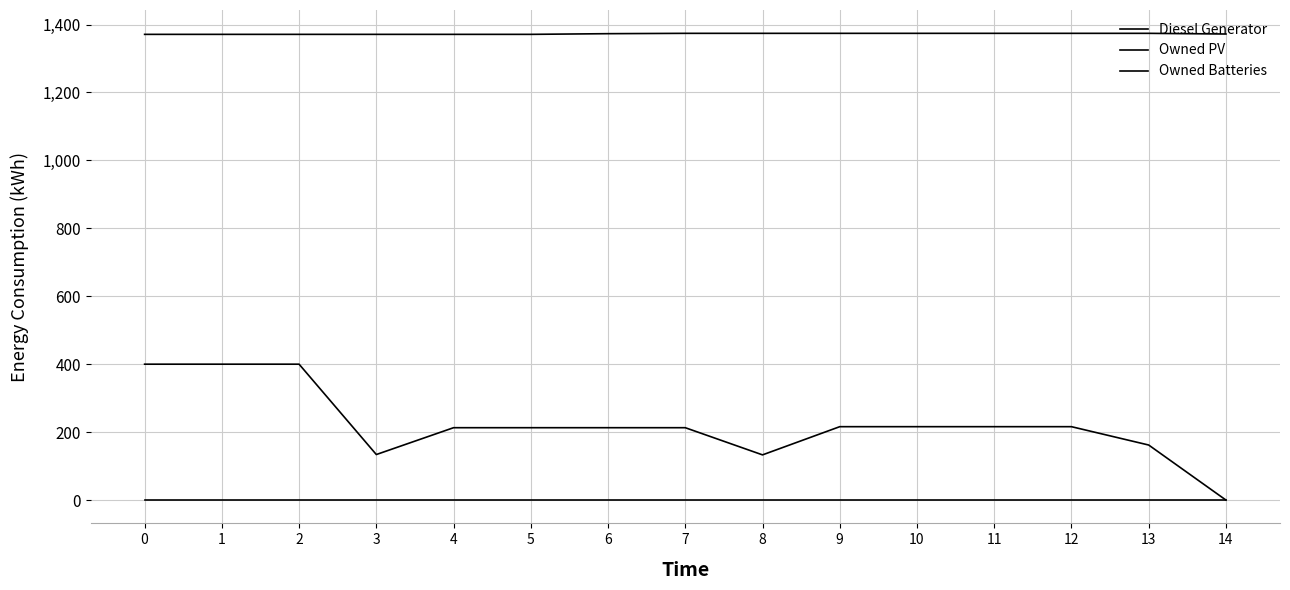

Is it true that Diesel Generator equals 316 at 10?

False